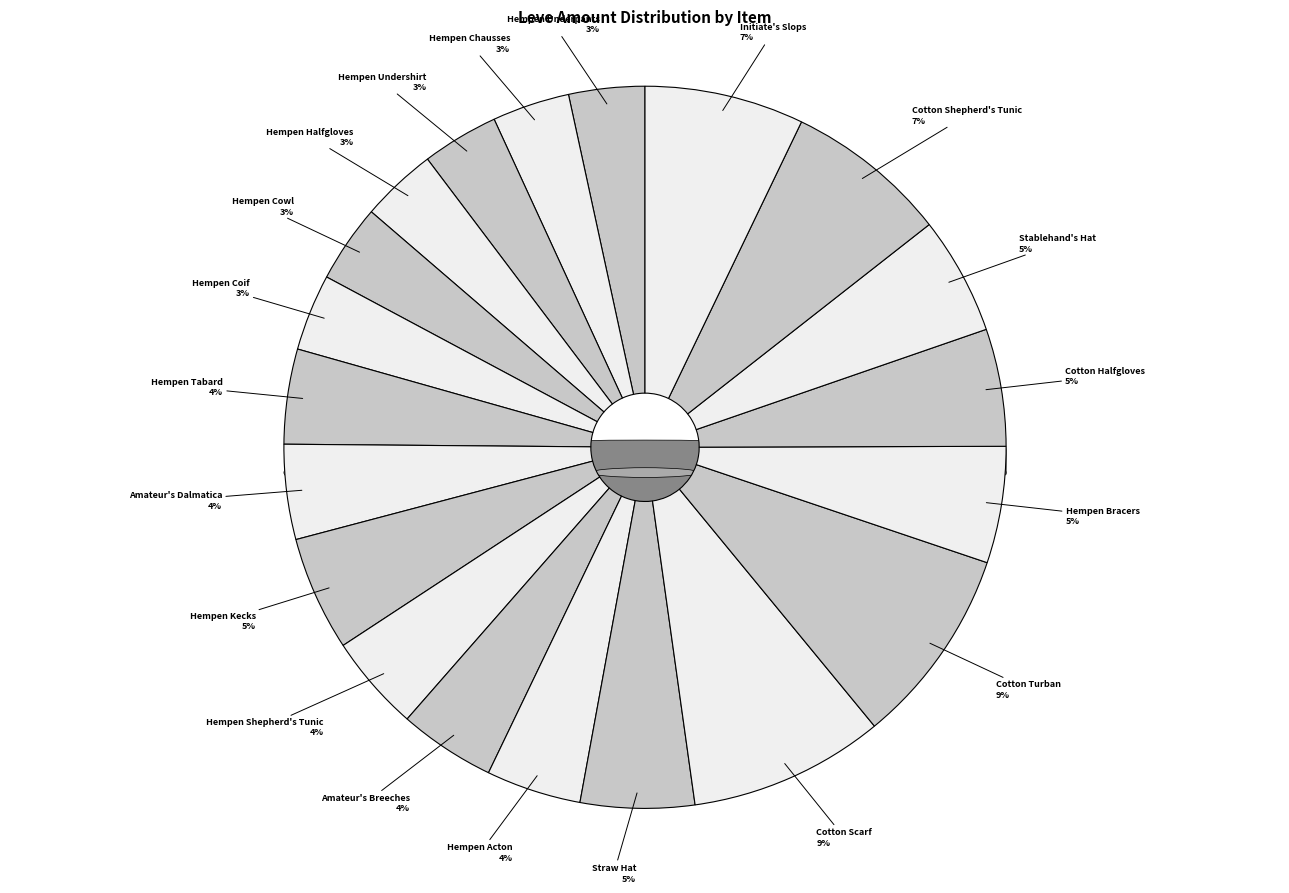

What percentage is the Stablehand's Hat slice, to the nearest percent?

5%